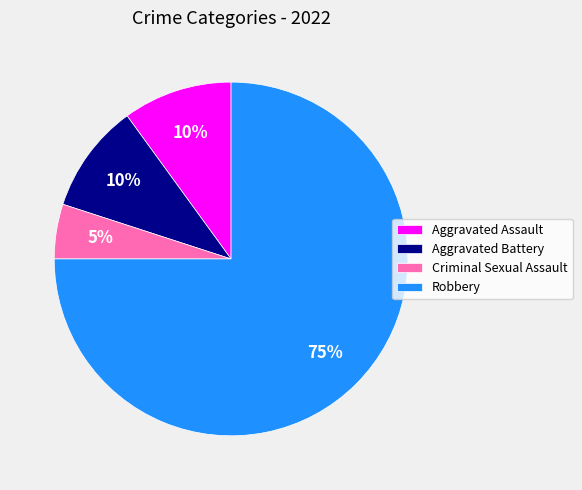

Combined, do Aggravated Battery and Aggravated Assault account for over 50%?

No